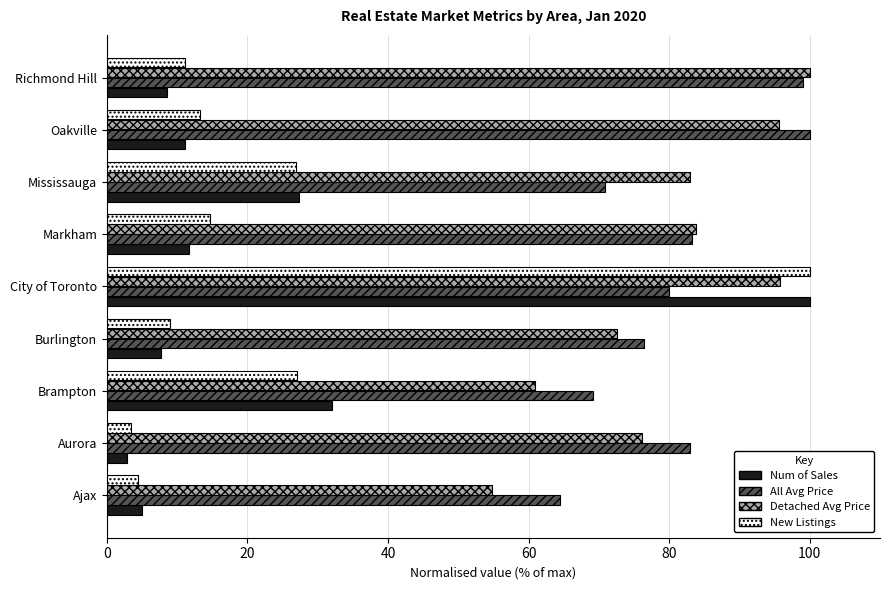

Read the New Listings value at City of Toronto.

100.0